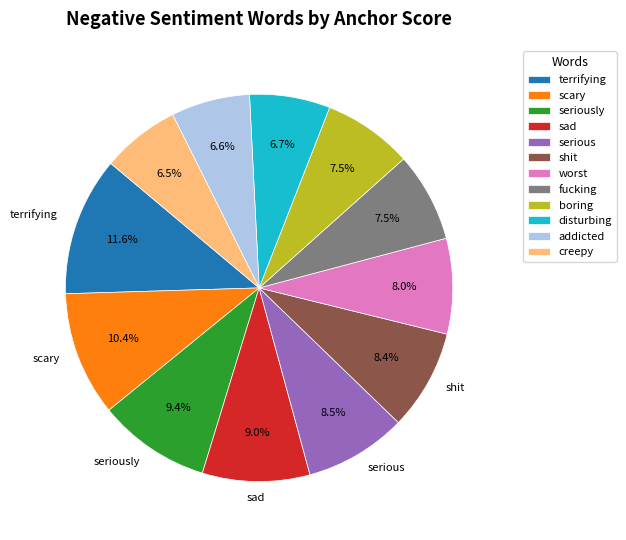

True or false: serious accounts for 14% of the total.

False